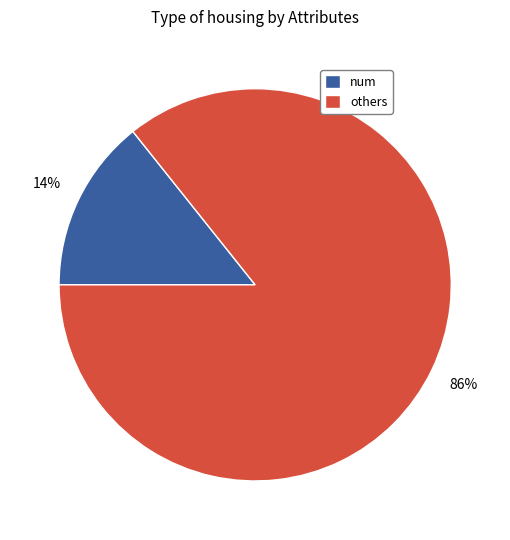

Does any single category account for the majority?

Yes